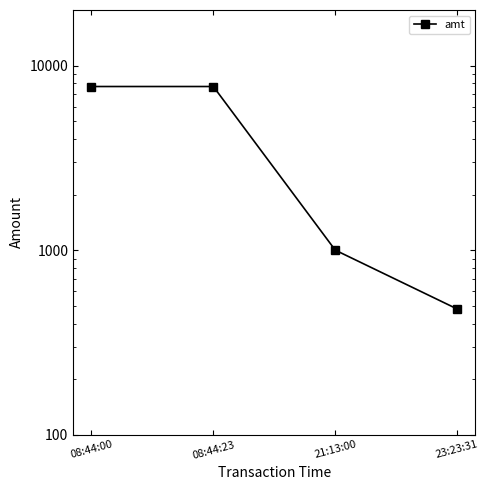

What is the ratio of the value at 08:44:23 to the value at 23:23:31?

16.0